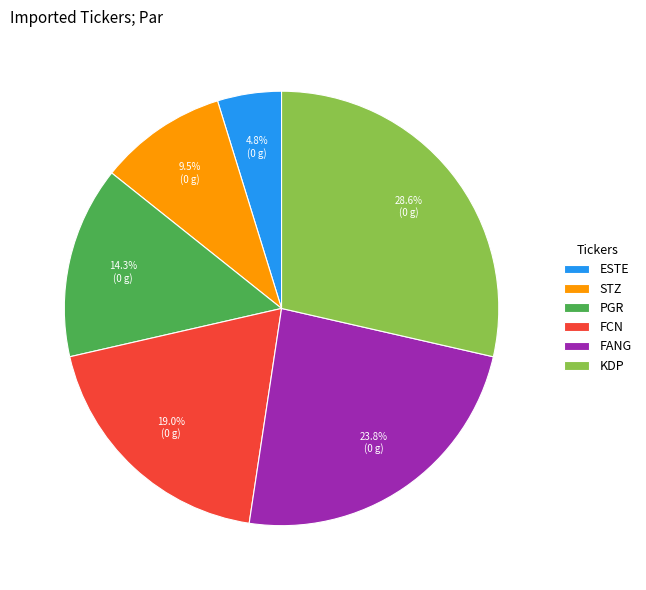

What is the largest slice in the pie chart?

KDP